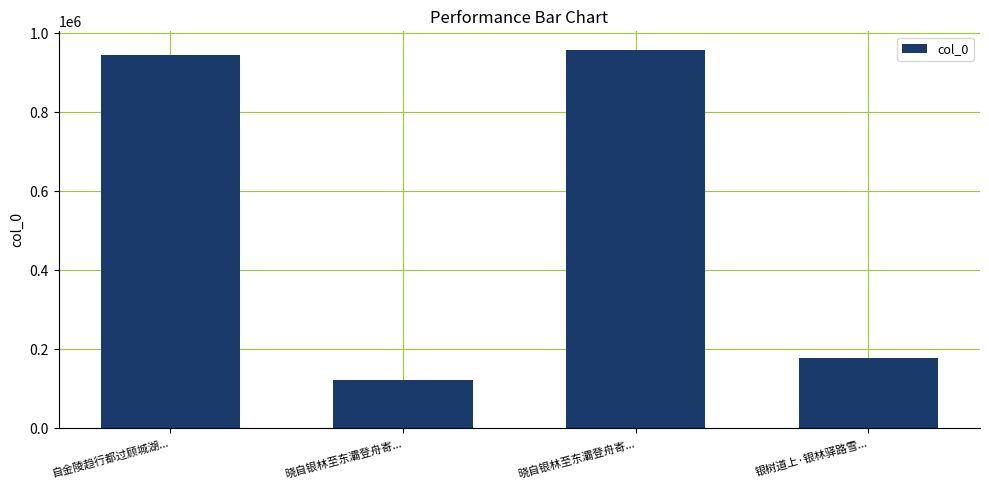

What is the label of the 4th bar from the right?

自金陵趋行都过顾城湖...